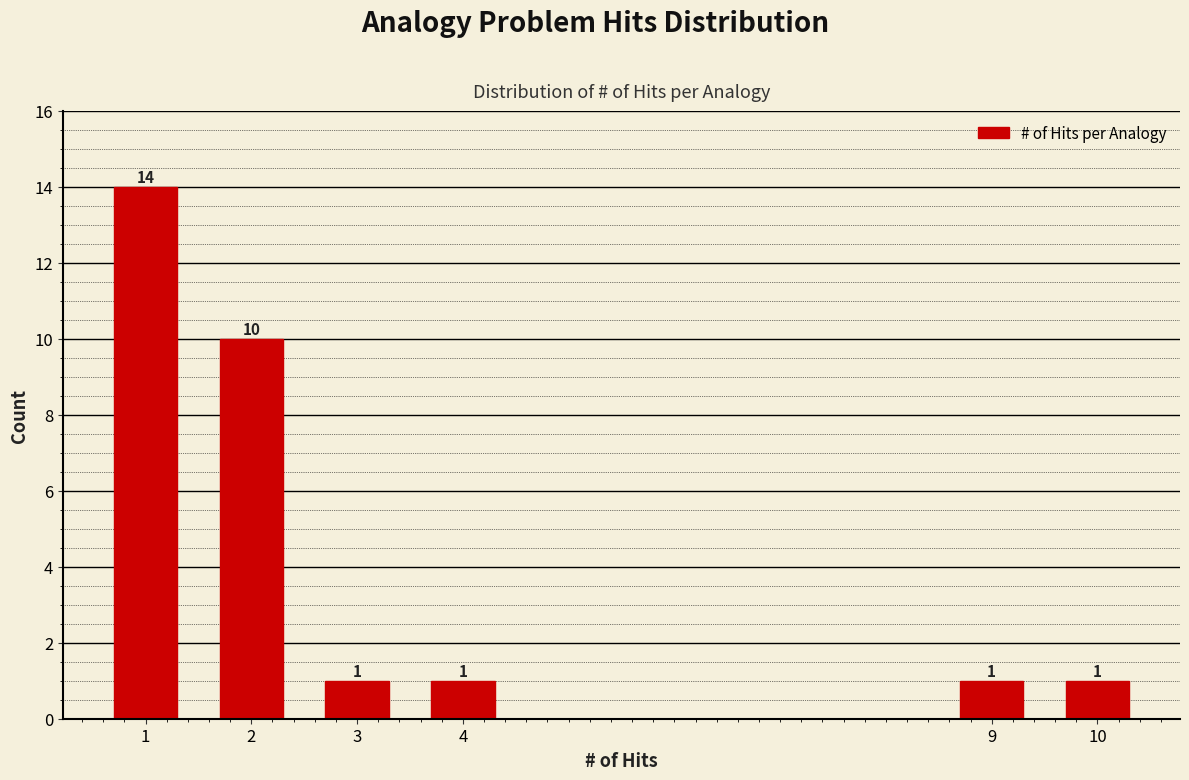

Reading left to right, extract all data points from this chart.

14	10	1	1	1	1